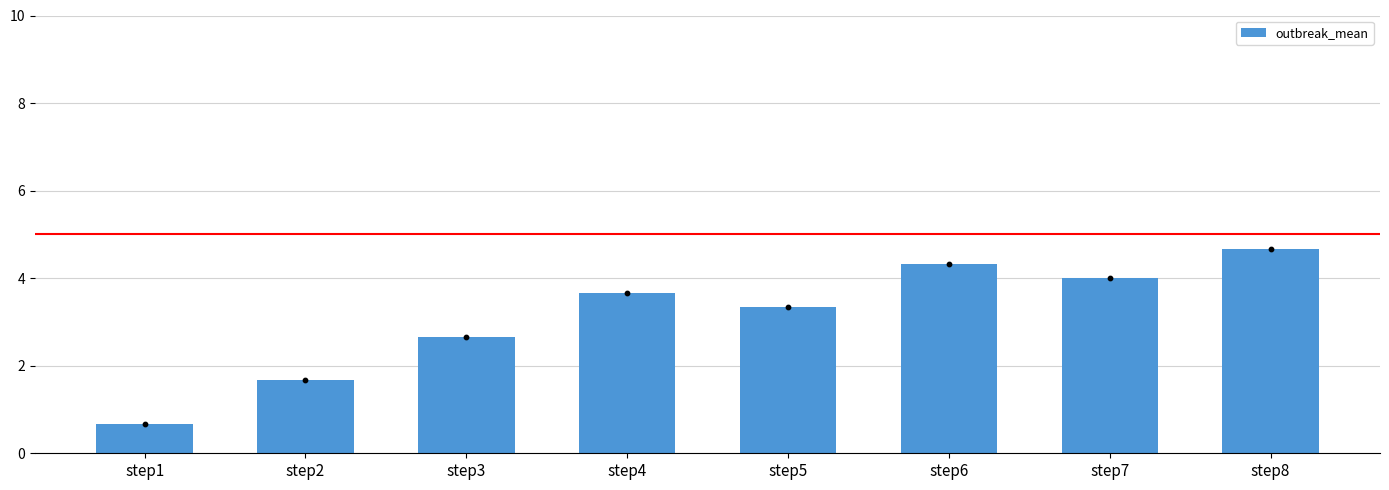

Approximately how many times larger is the value at step3 compared to step5?

0.8